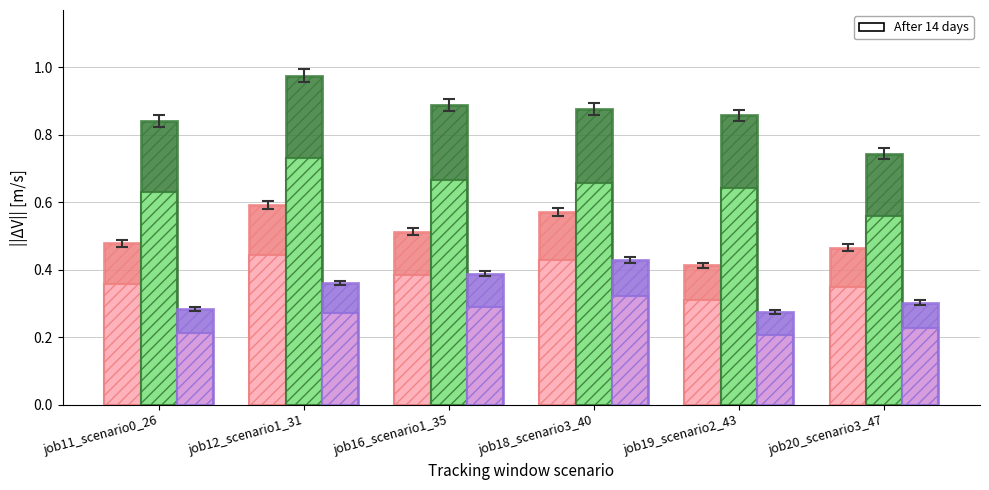

Read the in27 value at job16_scenario1_35.

0.5